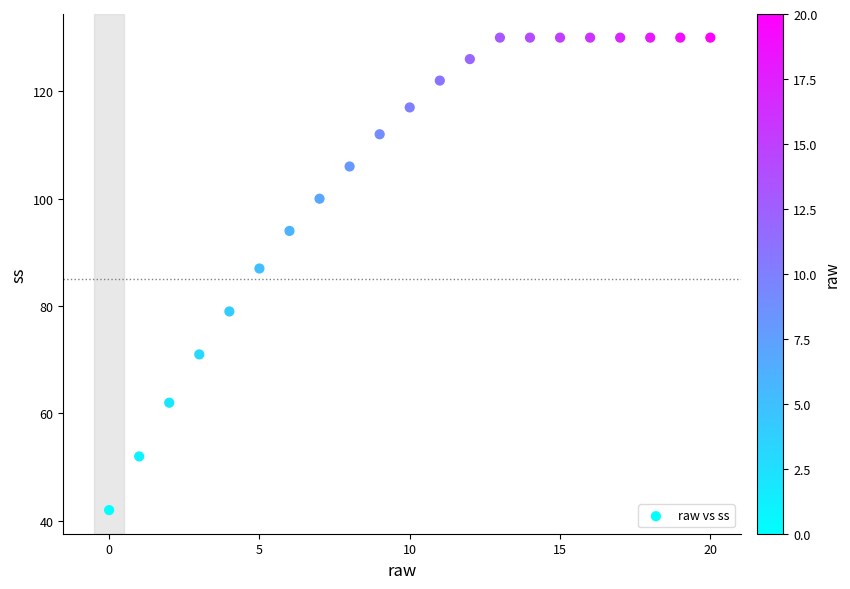

What is the range of Y values (max minus min)?

88